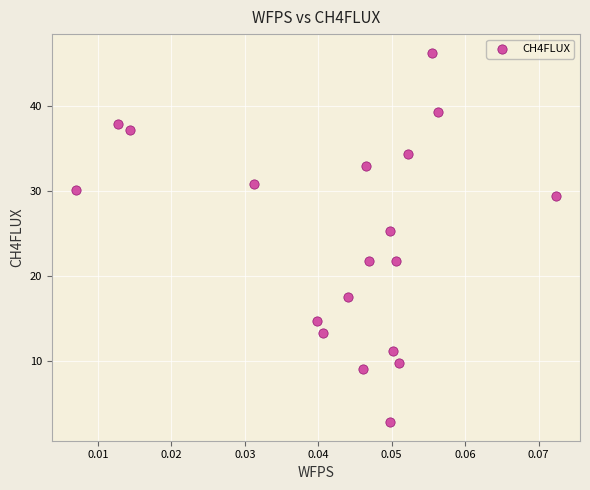

What Y value in the scatter plot is closest to 24?

25.3